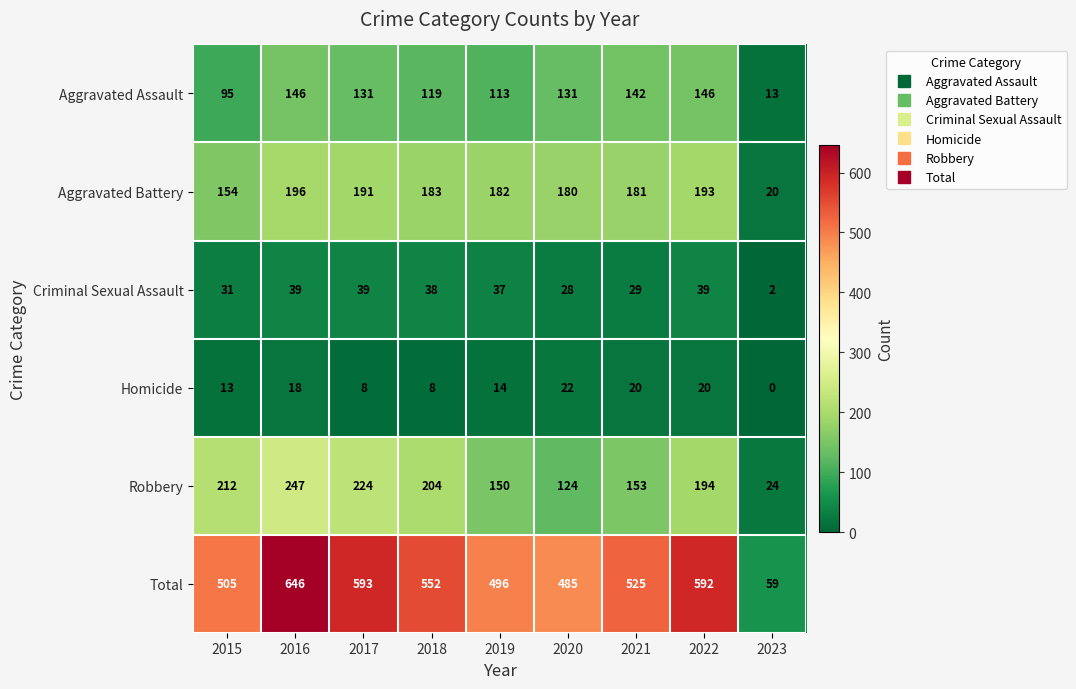

What value does the Aggravated Battery series have at 2015?

154